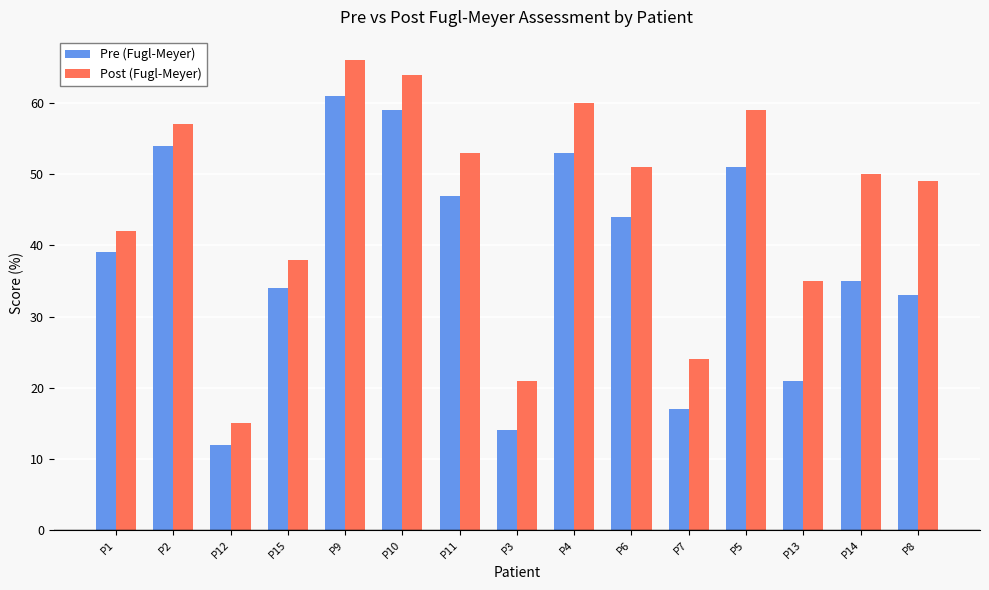

Is the value of Pre (Fugl-Meyer) at P12 greater than the value of Post (Fugl-Meyer) at P10?

No